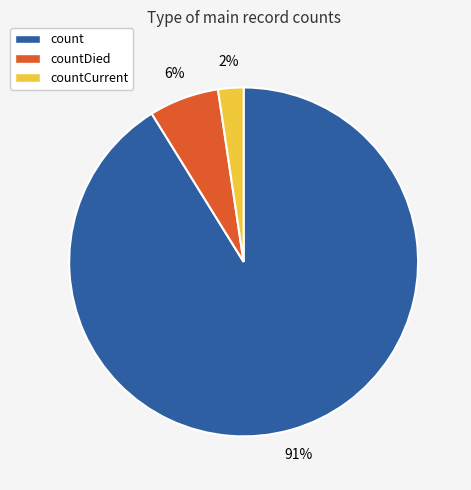

Does any single category account for the majority?

Yes